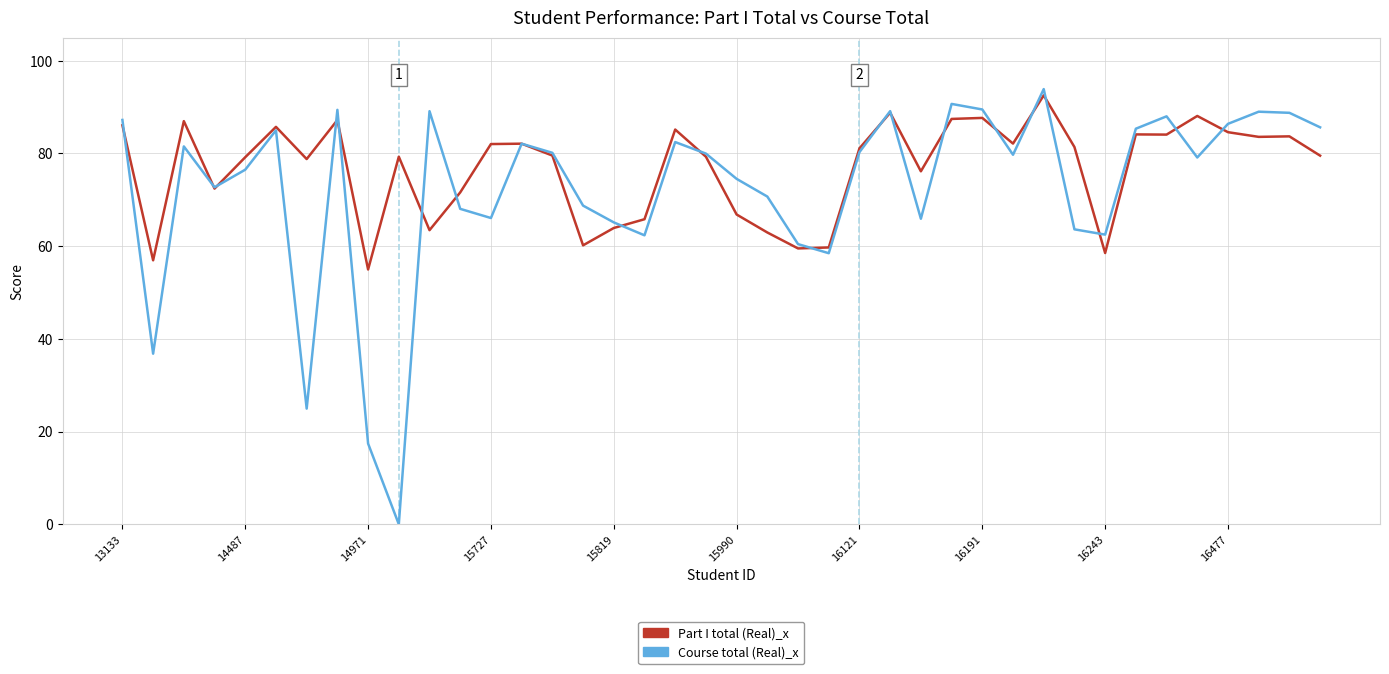

Which series has the largest total across all categories?

Part I total (Real)_x